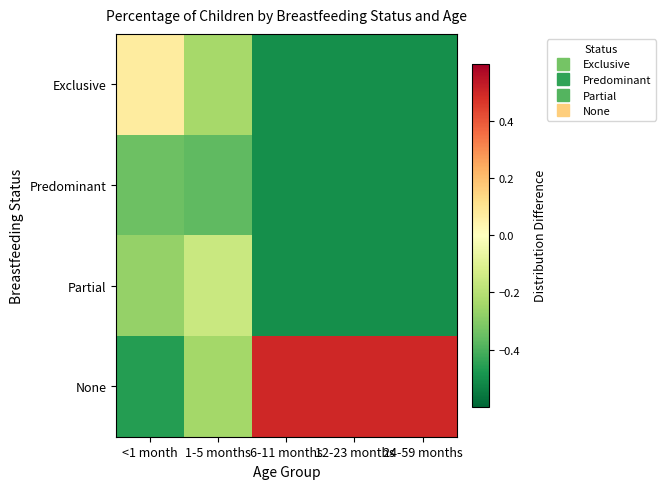

Rank the series at 1-5 months from lowest to highest value.

Predominant, None, Exclusive, Partial